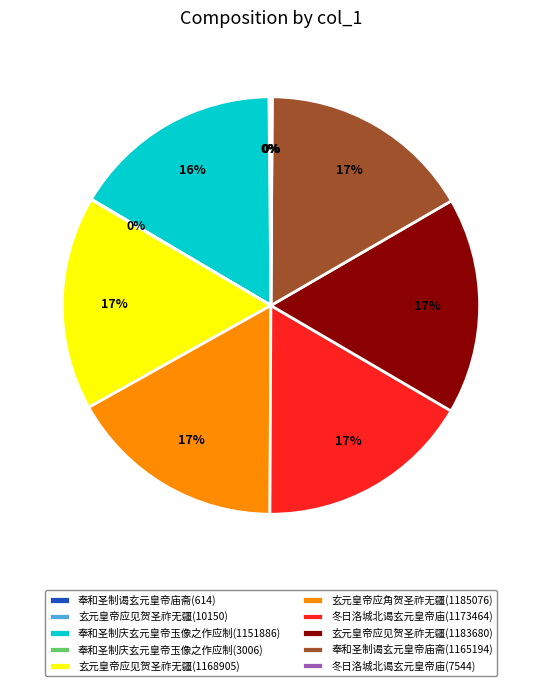

To the nearest percent, what is the combined percentage of 奉和圣制庆玄元皇帝玉像之作应制(1151886) and 冬日洛城北谒玄元皇帝庙(1173464)?

33%